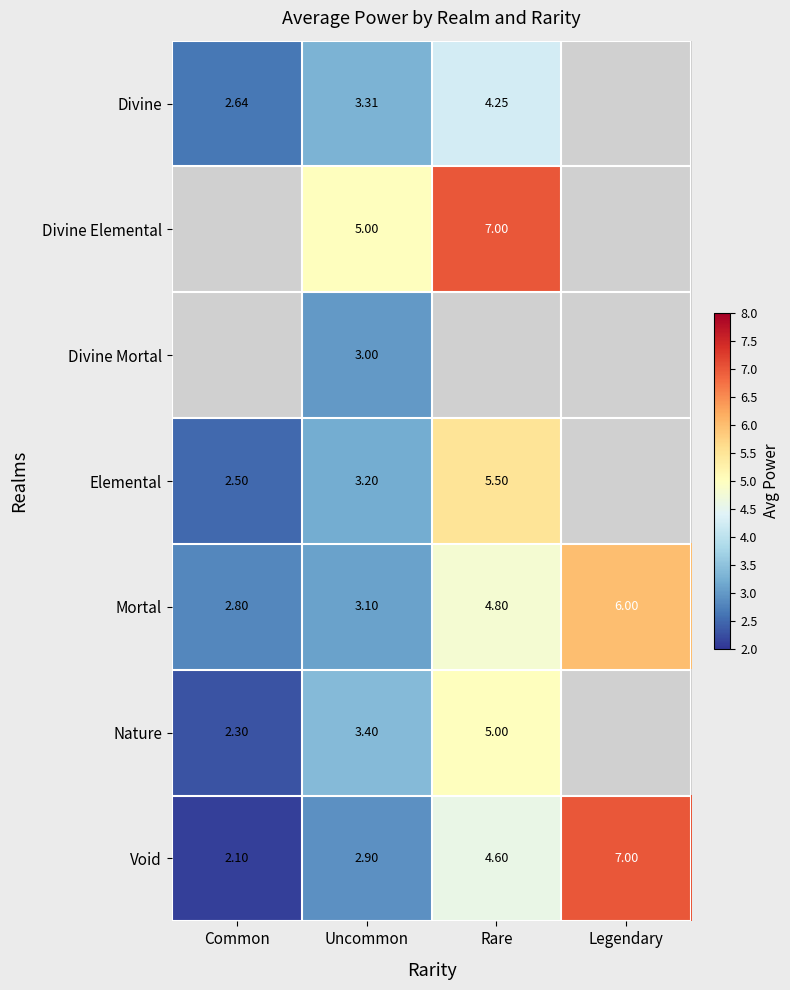

Is the value of Divine at Uncommon greater than the value of Mortal at Legendary?

No